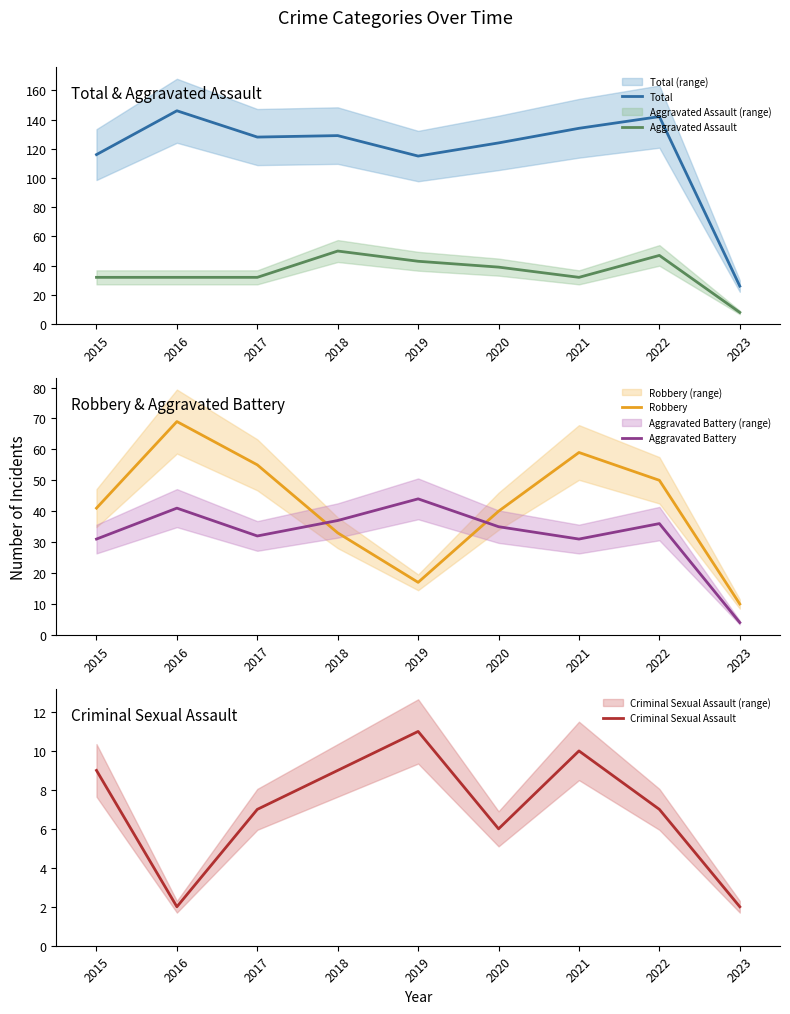

True or false: Aggravated Battery has more than 0 points higher than both neighbors.

True